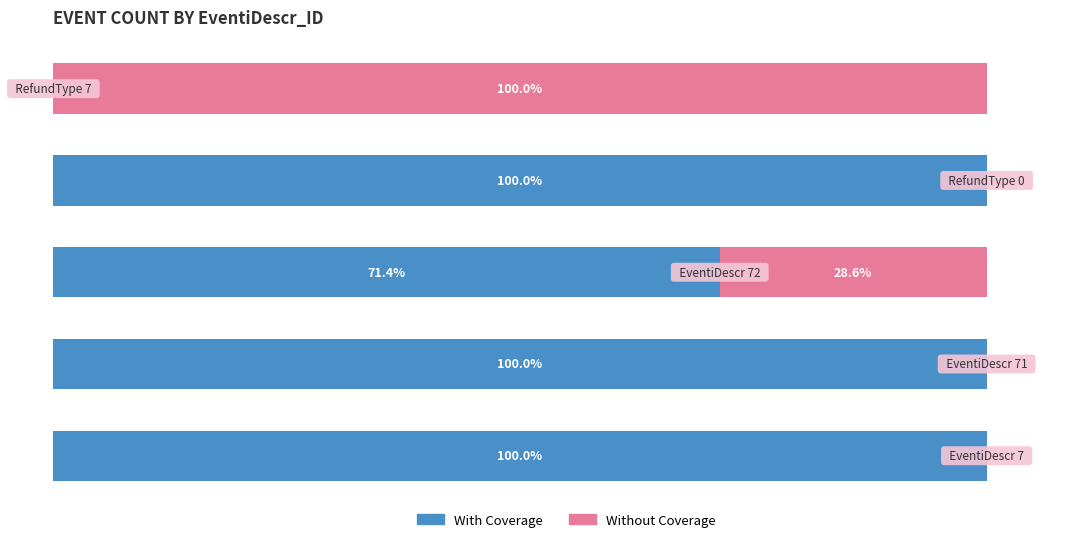

What is the average value of the Without Coverage series?

25.7